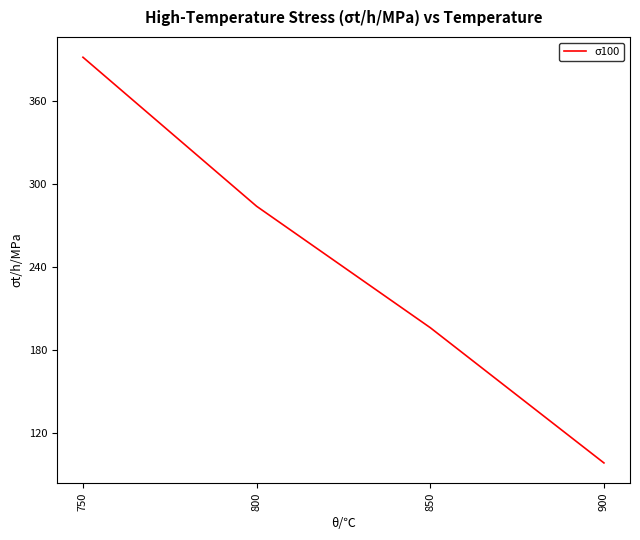

At which category does the chart reach its minimum across all series?

900